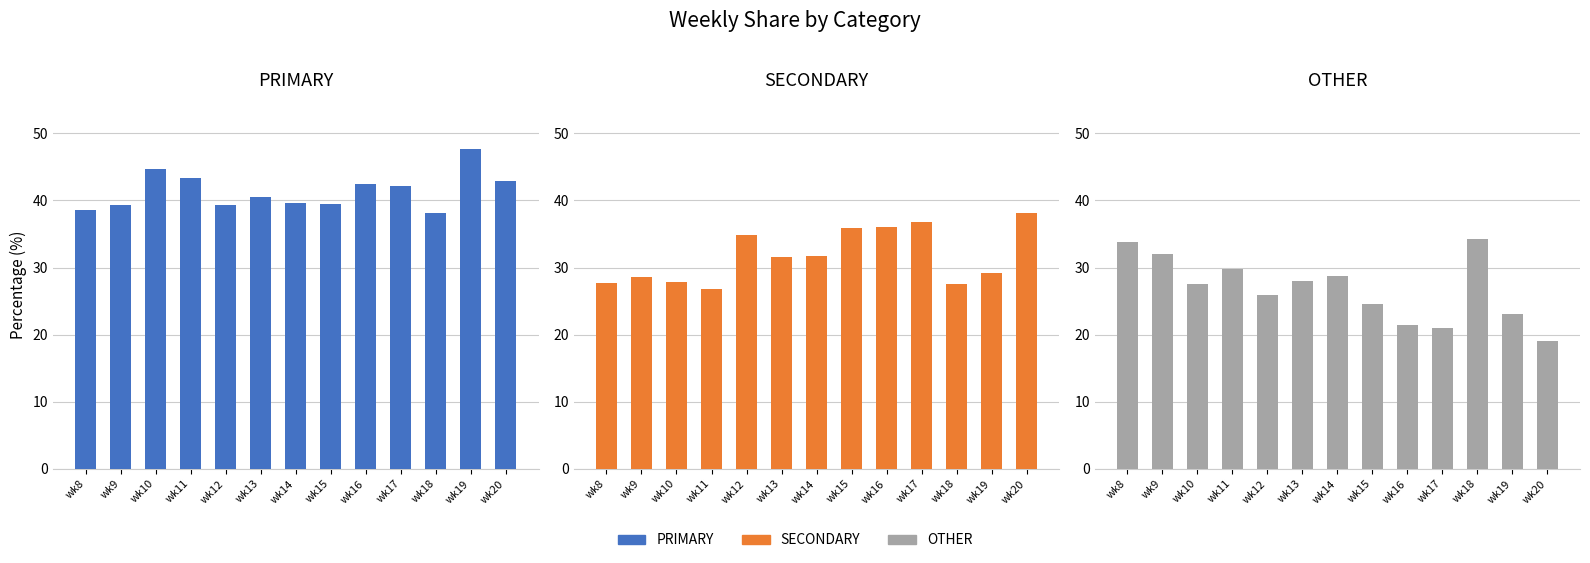

Reading right to left, list all the values displayed in this chart.

PRIMARY: 42.9	47.7	38.1	42.1	42.5	39.5	39.6	40.4	39.3	43.4	44.6	39.4	38.6
SECONDARY: 38.1	29.2	27.6	36.8	36.0	35.9	31.7	31.5	34.8	26.8	27.8	28.6	27.6
OTHER: 19.0	23.1	34.3	21.1	21.5	24.6	28.8	28.0	25.9	29.8	27.6	32.0	33.8